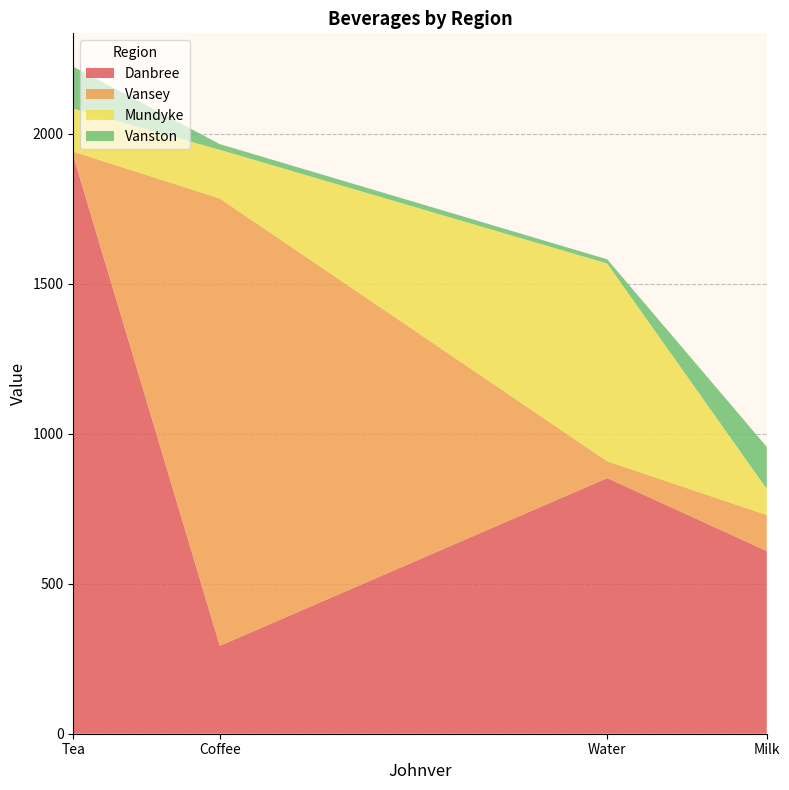

Reading right to left, extract all data points from this chart.

Danbree: 609	852	293	1926
Vansey: 120	56	1491	14
Mundyke: 87	659	162	143
Vanston: 140	14	19	140